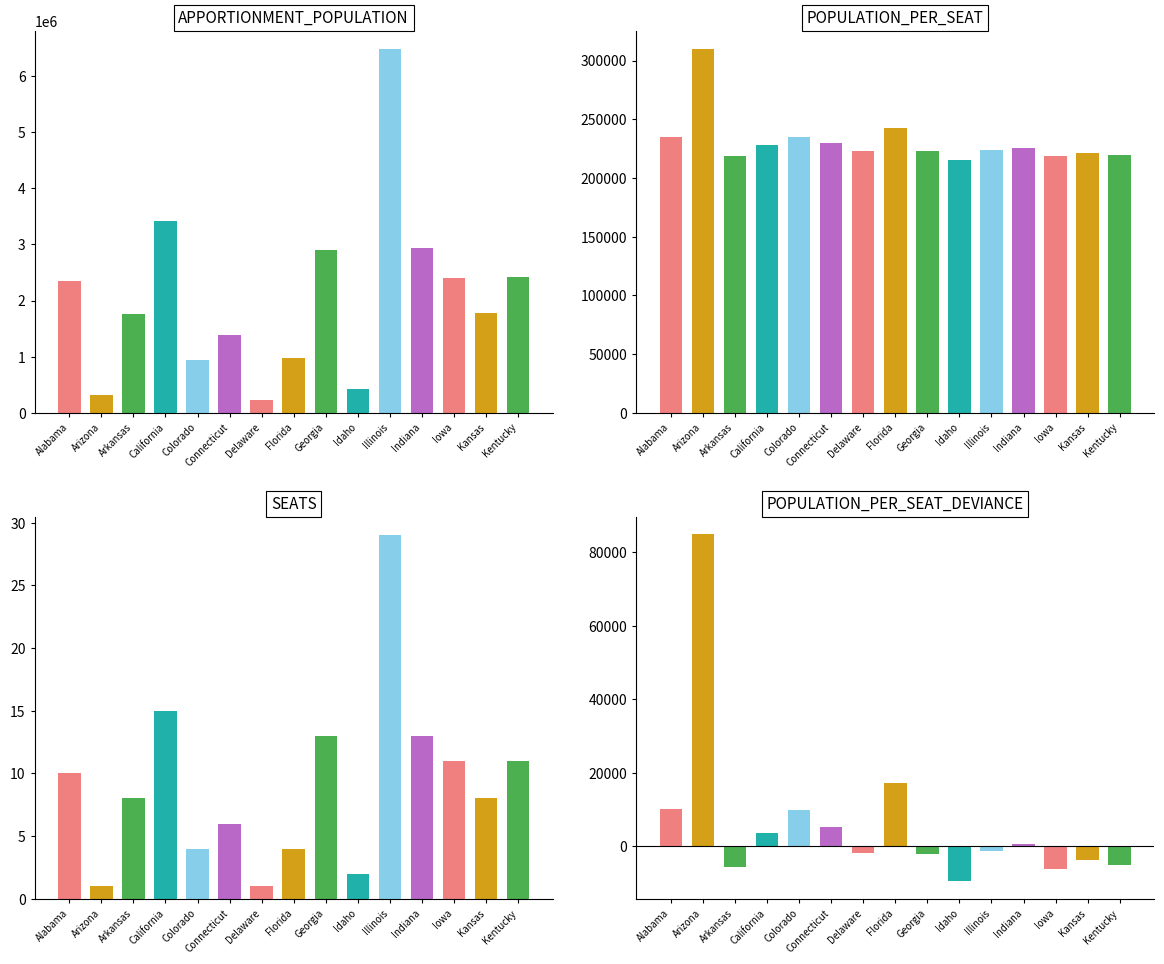

At which label does POPULATION_PER_SEAT_DEVIANCE reach its peak?

Arizona